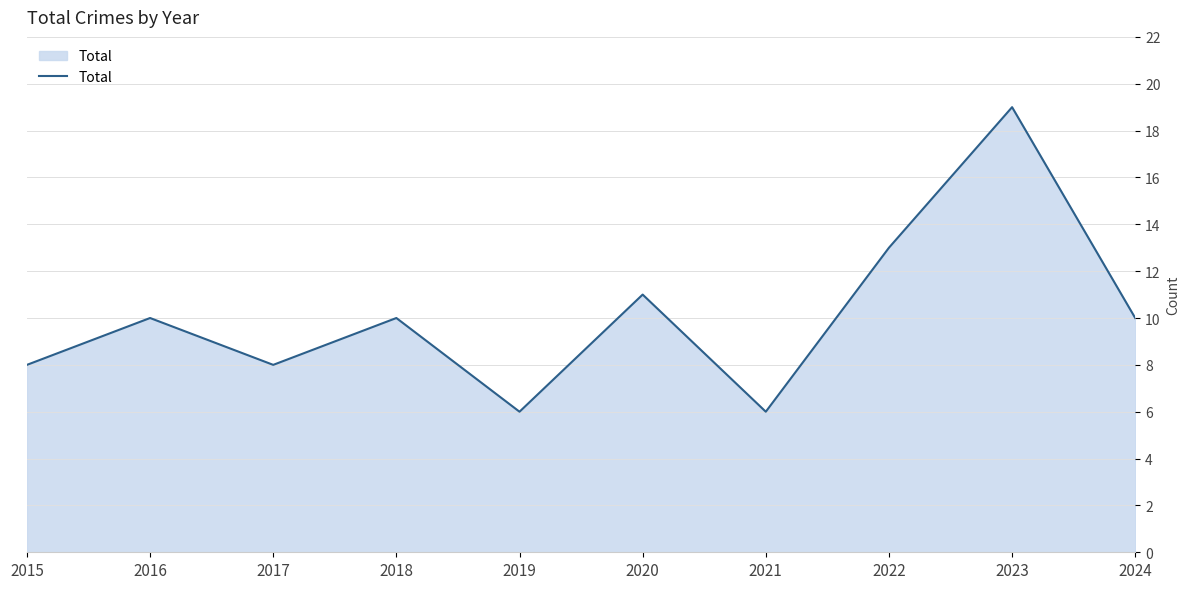

What is the difference between the maximum and minimum values?

13